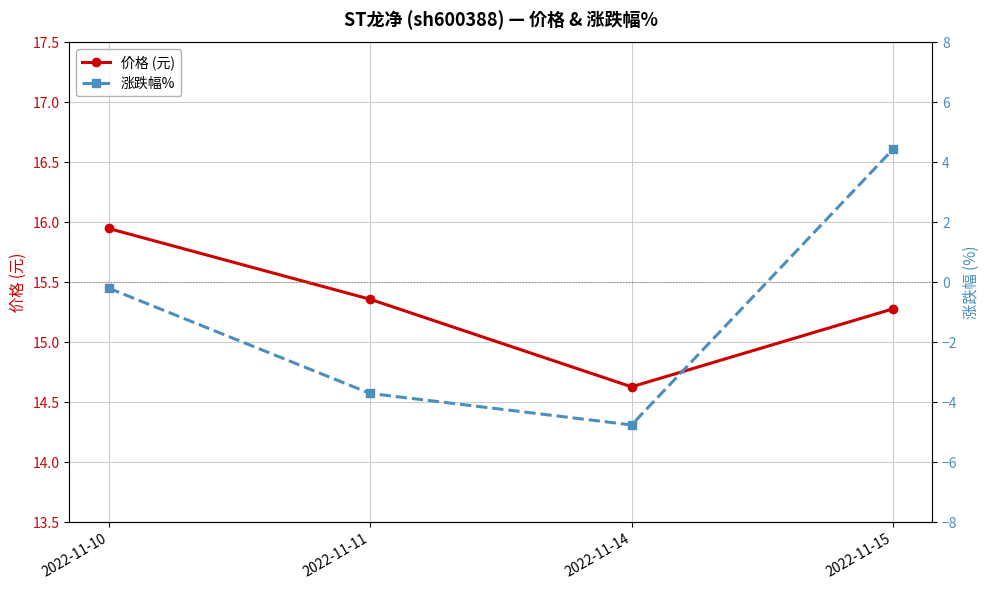

At which label does 涨跌幅% first exceed 0?

2022-11-15